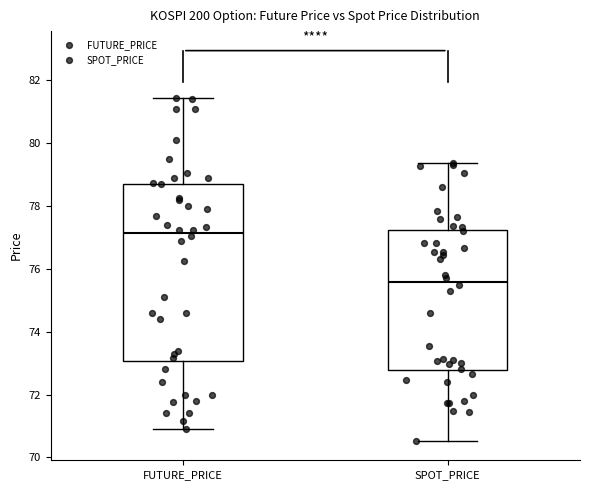

Reading left to right, transcribe this box plot: for each box, give where its median line is, the range the box spans, and where its two whiskers end, as read against the y-axis. The values are not printed on the chart, so give them approximately, as read against the axis.

FUTURE_PRICE: median 77.2, box 73.0 to 78.8, whiskers 71.0 to 81.4
SPOT_PRICE: median 75.6, box 72.8 to 77.2, whiskers 70.6 to 79.4